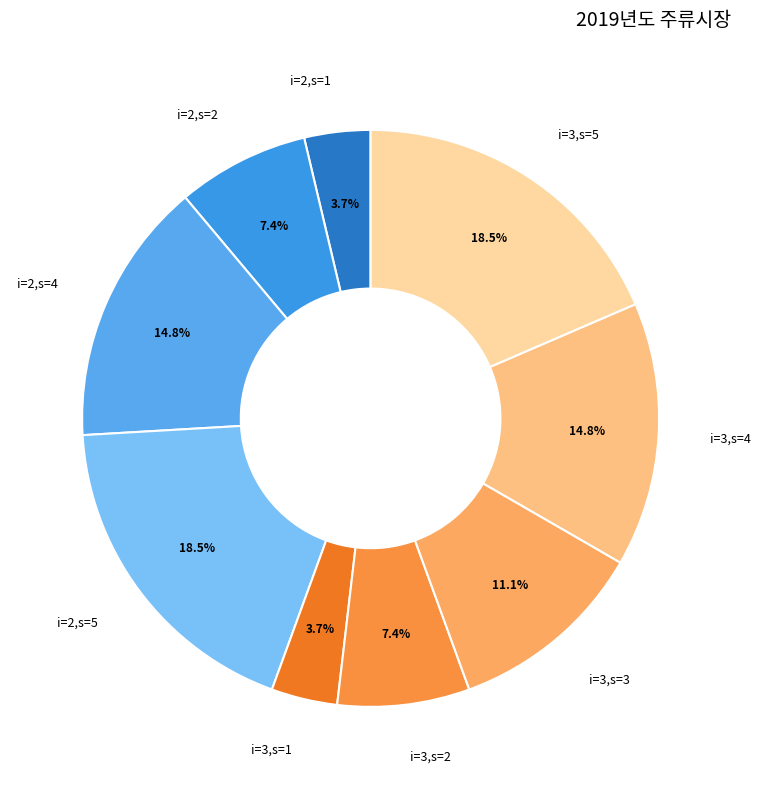

To the nearest percent, what is the difference between the largest and smallest slice percentages?

15%